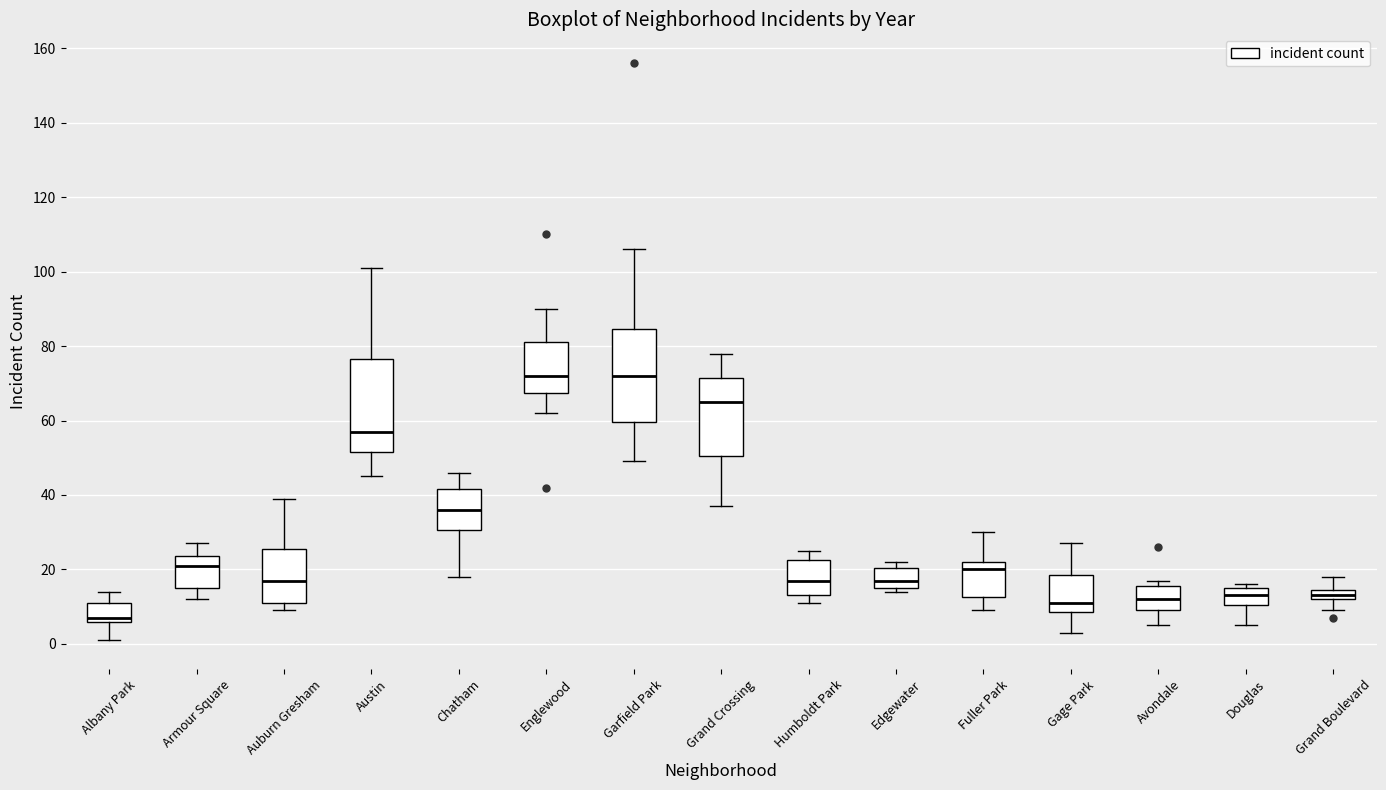

Which box's median line is the lowest?

Albany Park